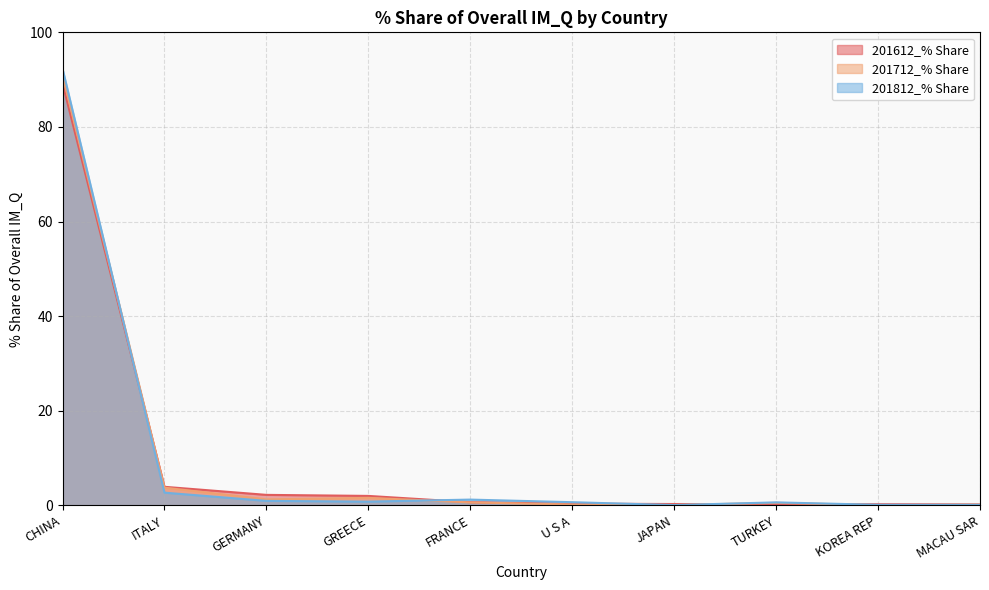

At ITALY, list the series in order from smallest to largest.

201812_% Share, 201712_% Share, 201612_% Share